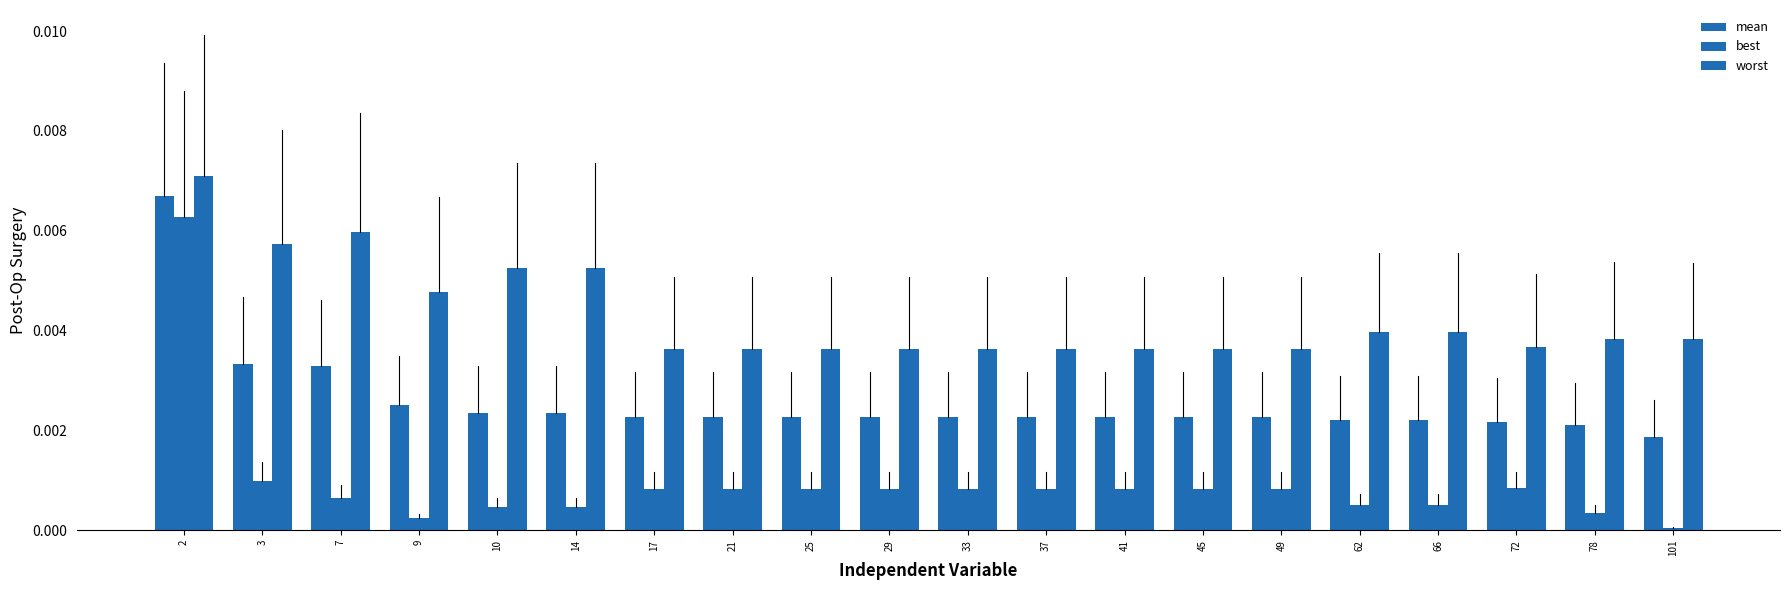

At 45, list the series in order from largest to smallest.

worst, mean, best